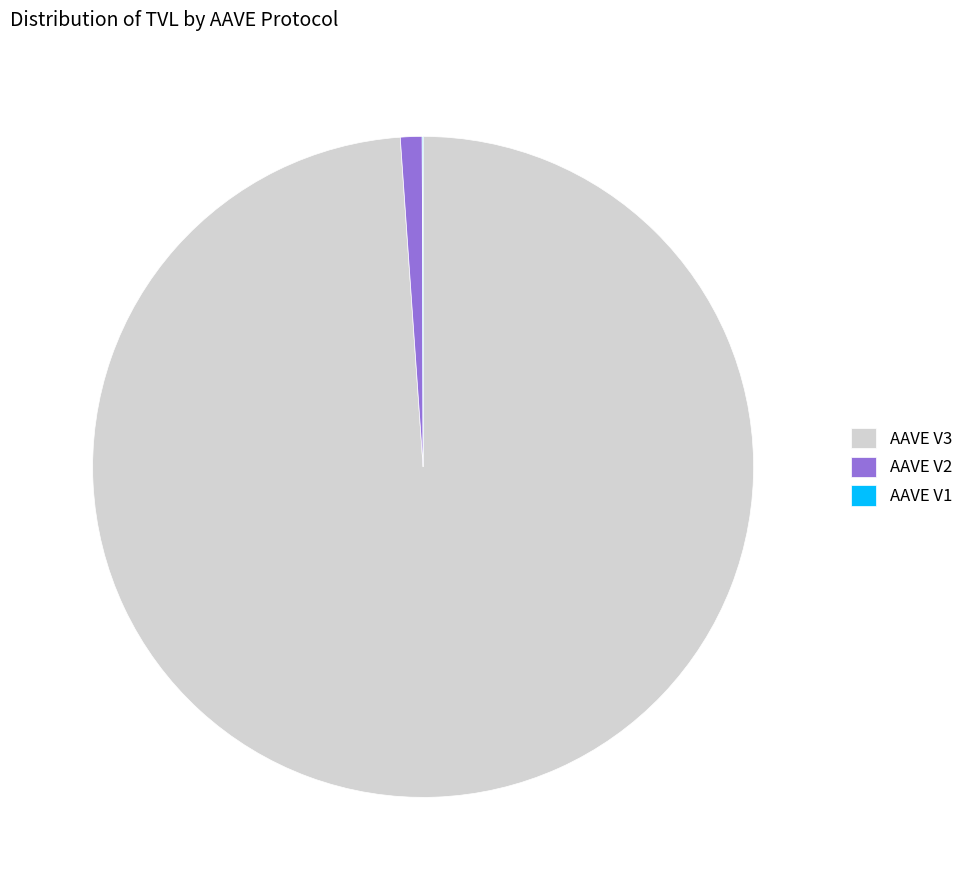

Does any single category account for the majority?

Yes